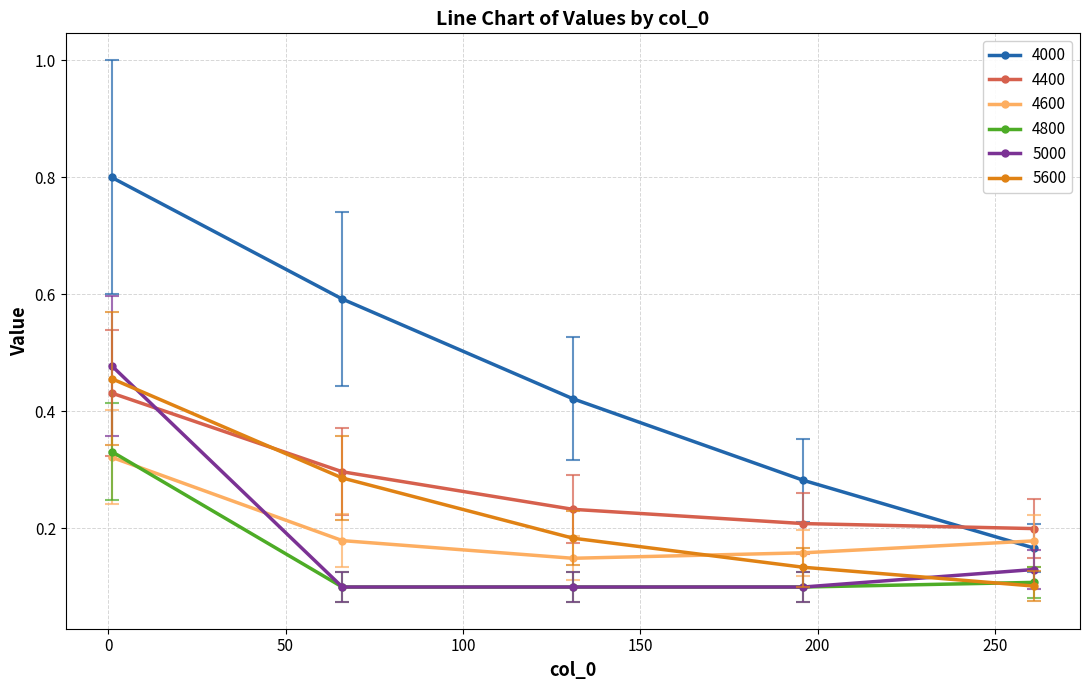

At how many categories does at least one series exceed 0?

5